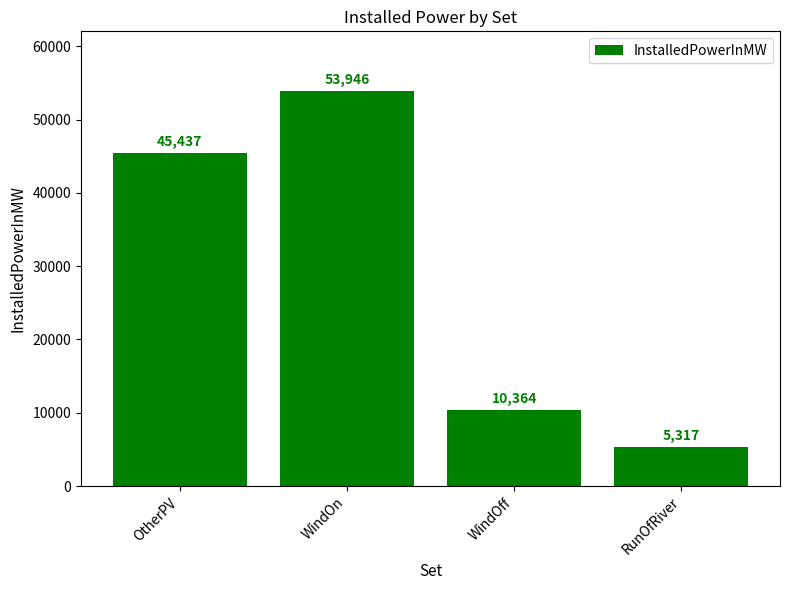

Where is the data nearest to the value 29631?

OtherPV